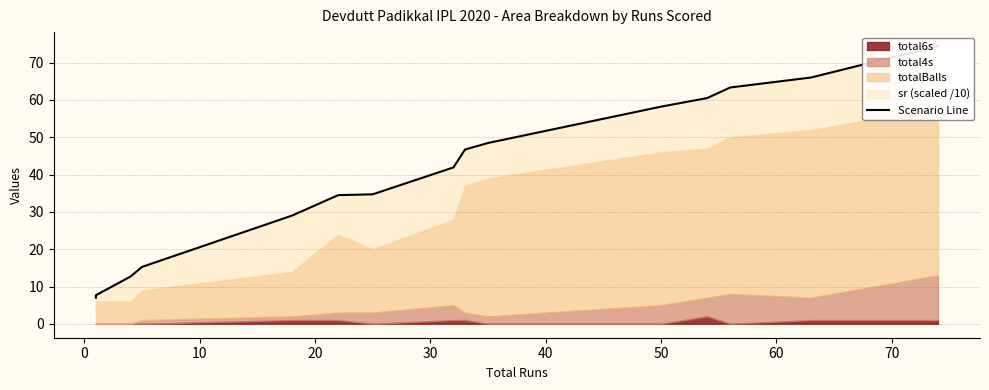

How many data points are less than 41?

7